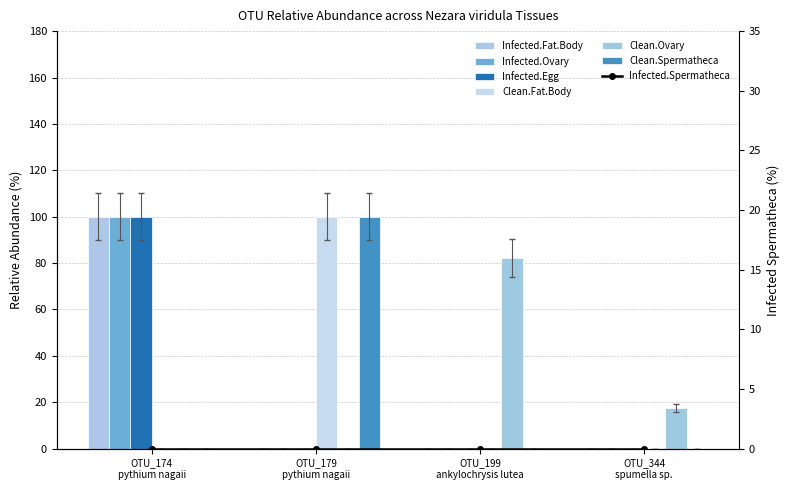

Between OTU_174
pythium nagaii and OTU_199
ankylochrysis lutea, which series saw the biggest shift?

Infected.Ovary